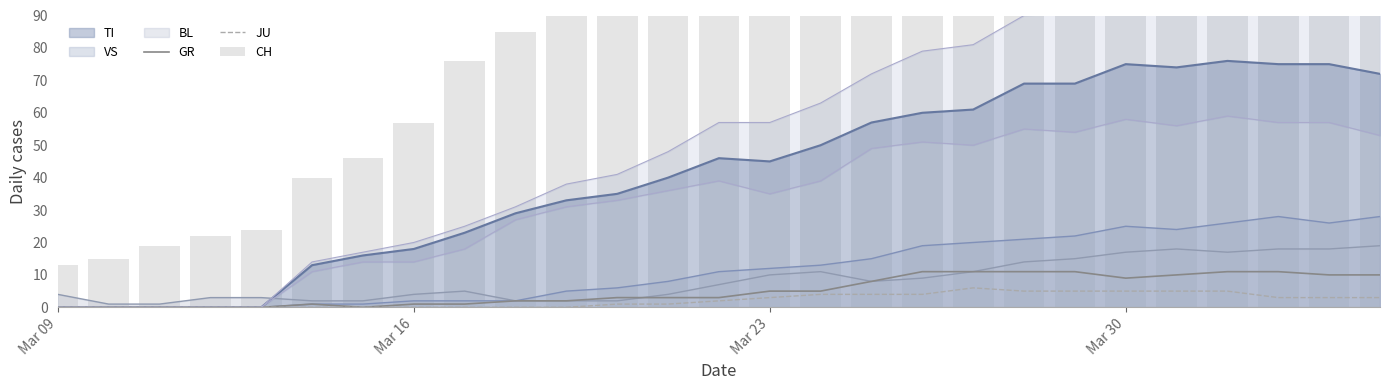

What is the difference between the second highest and minimum values in the CH series?

399